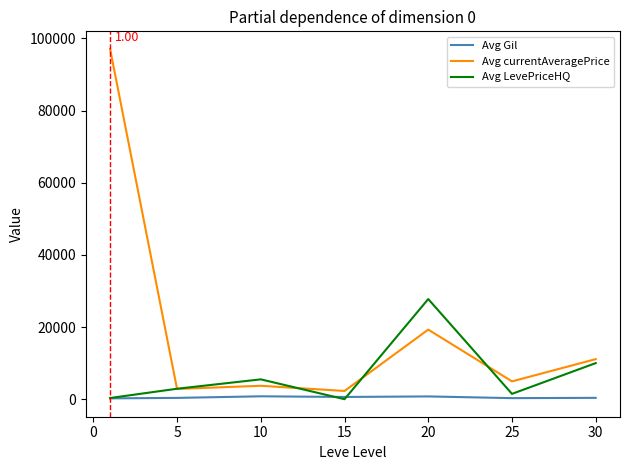

Which series has the largest total across all categories?

Avg currentAveragePrice